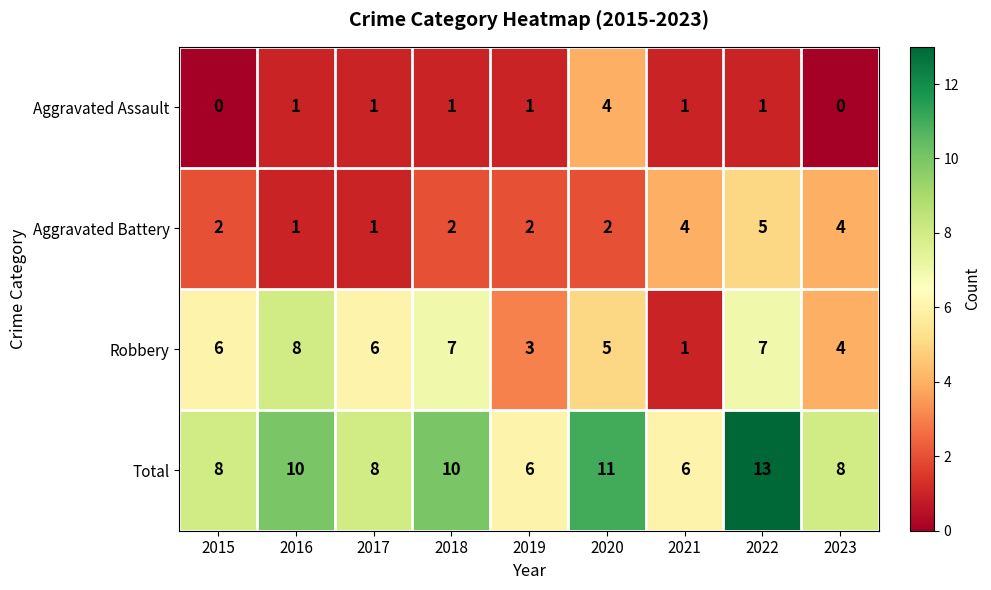

What is the difference between the maximum and minimum values in the Aggravated Assault series?

4